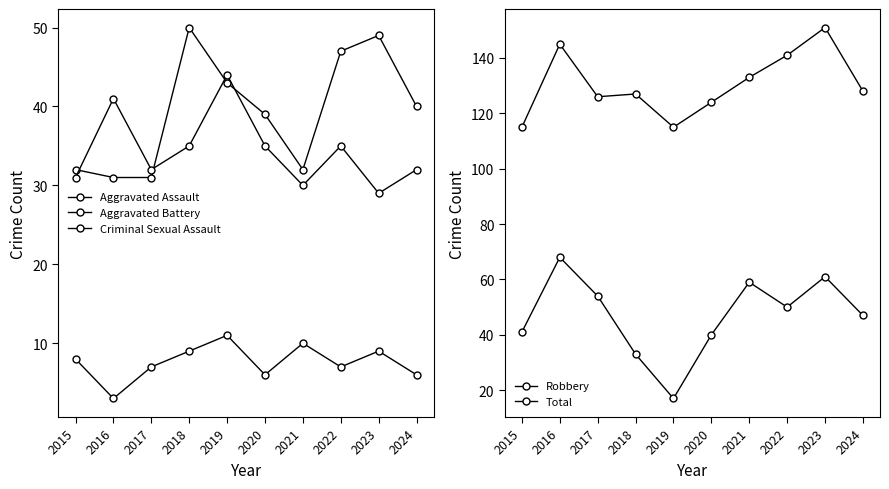

Which series has the largest range (max minus min)?

Robbery